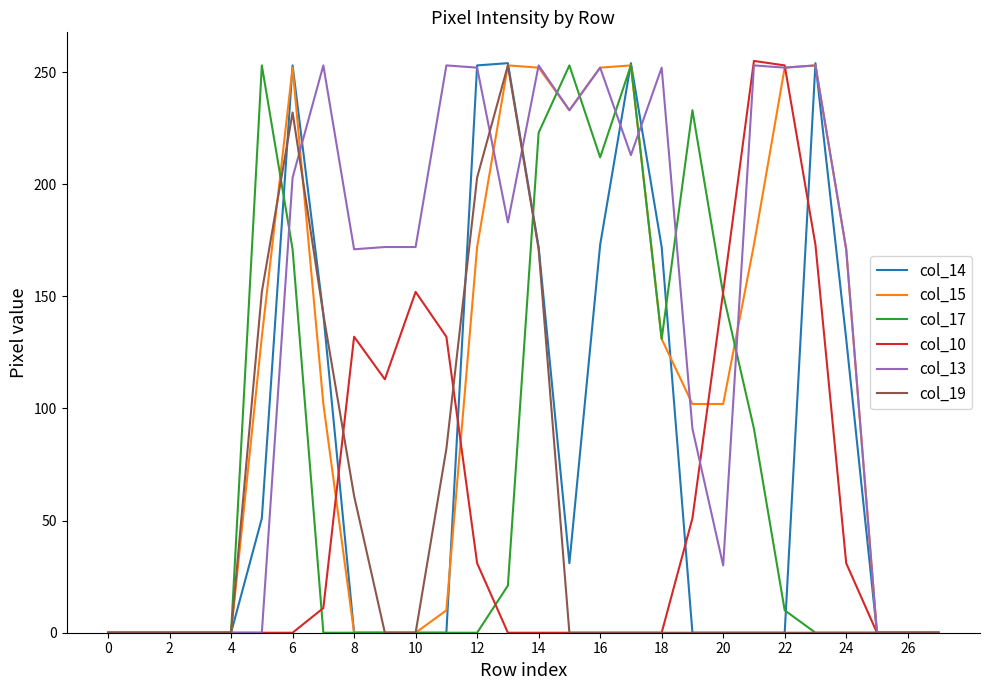

What is the greatest value displayed?

255